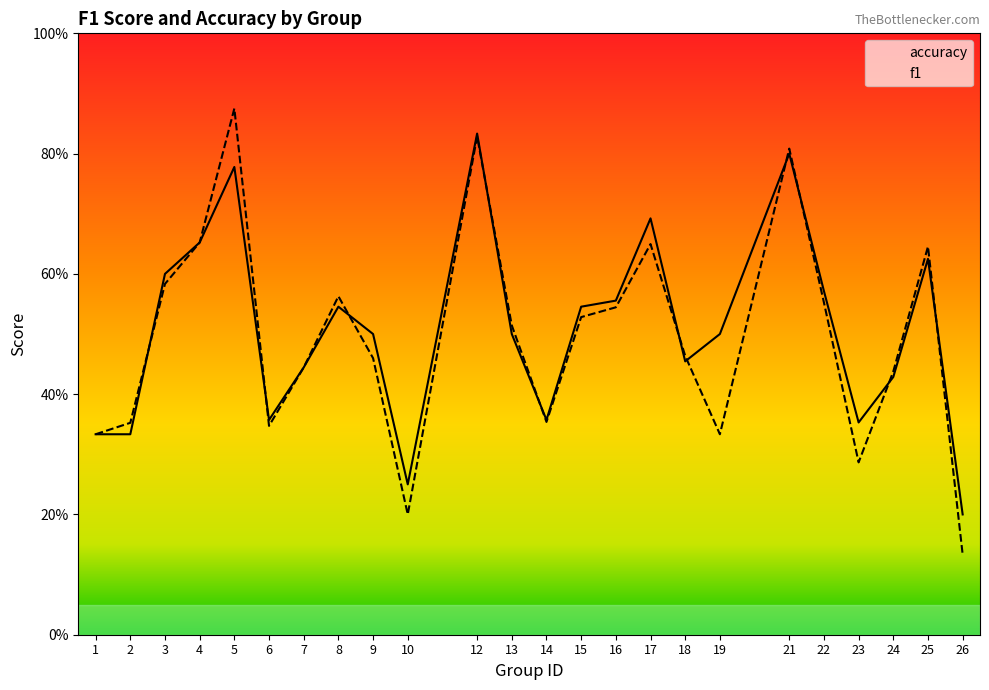

Is this an area chart (filled region under the line)?

No